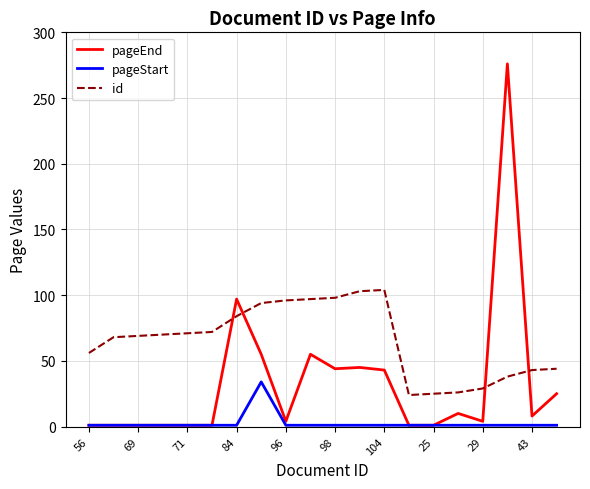

Rank the series by their average value, from highest to lowest.

id, pageEnd, pageStart